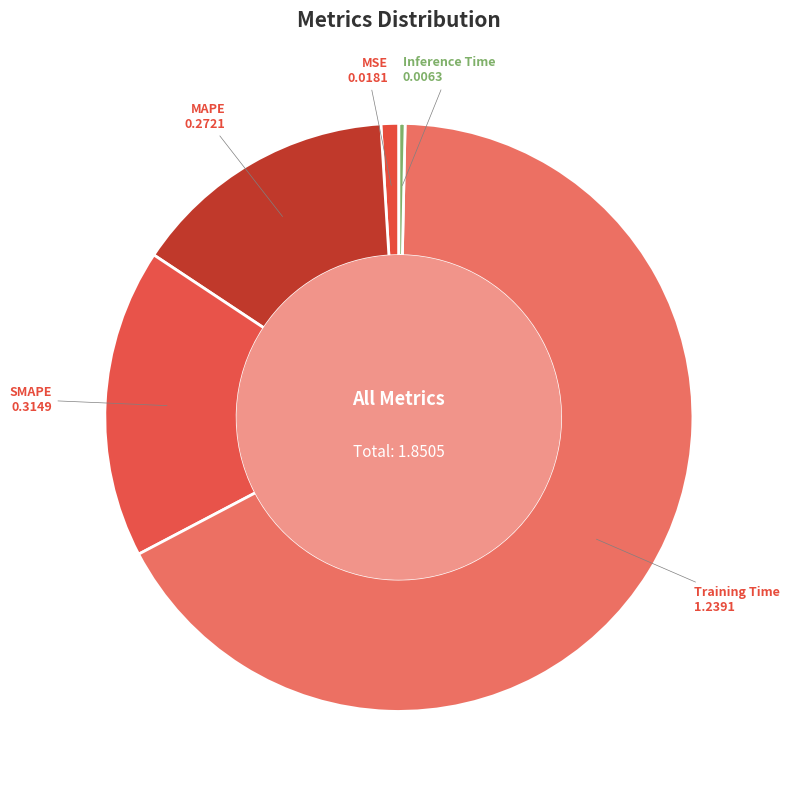

Do Inference Time and Training Time together represent more than half of the pie?

Yes